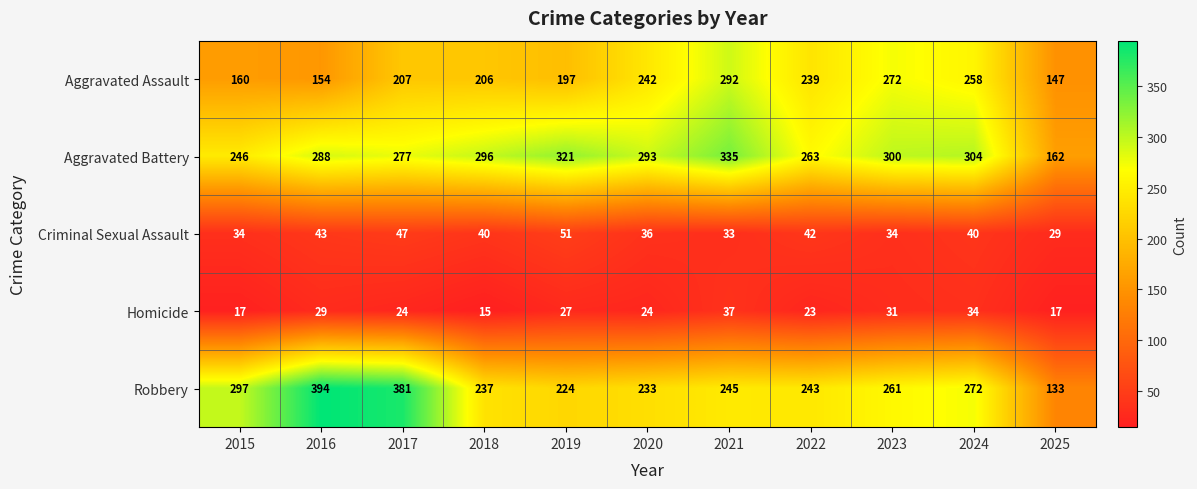

Which series has the largest total across all categories?

Aggravated Battery